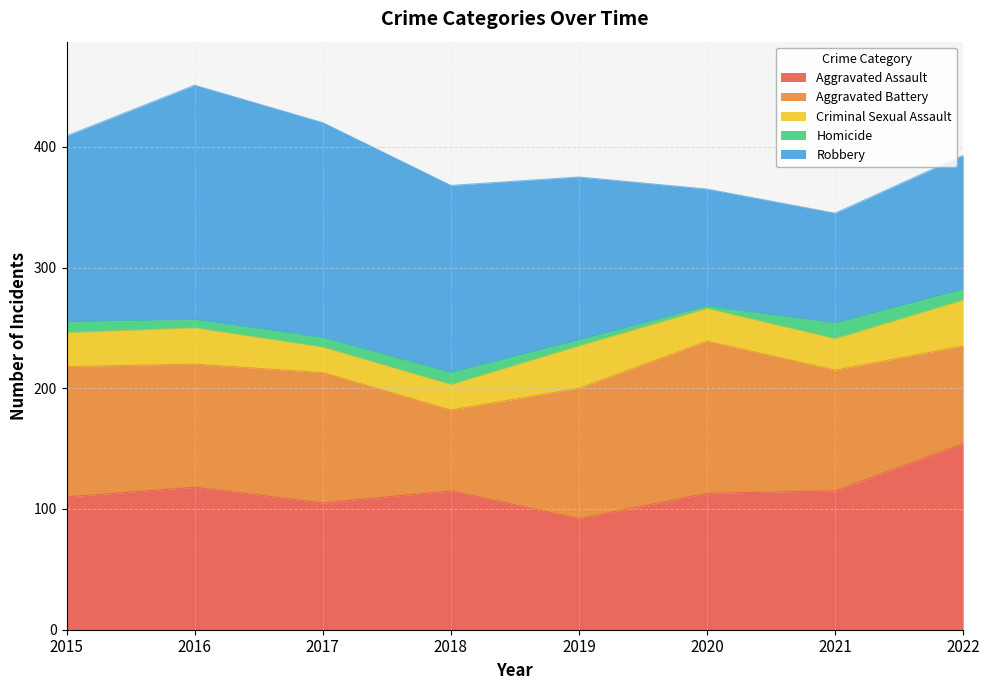

Which category has the highest value in the Criminal Sexual Assault series?

2022